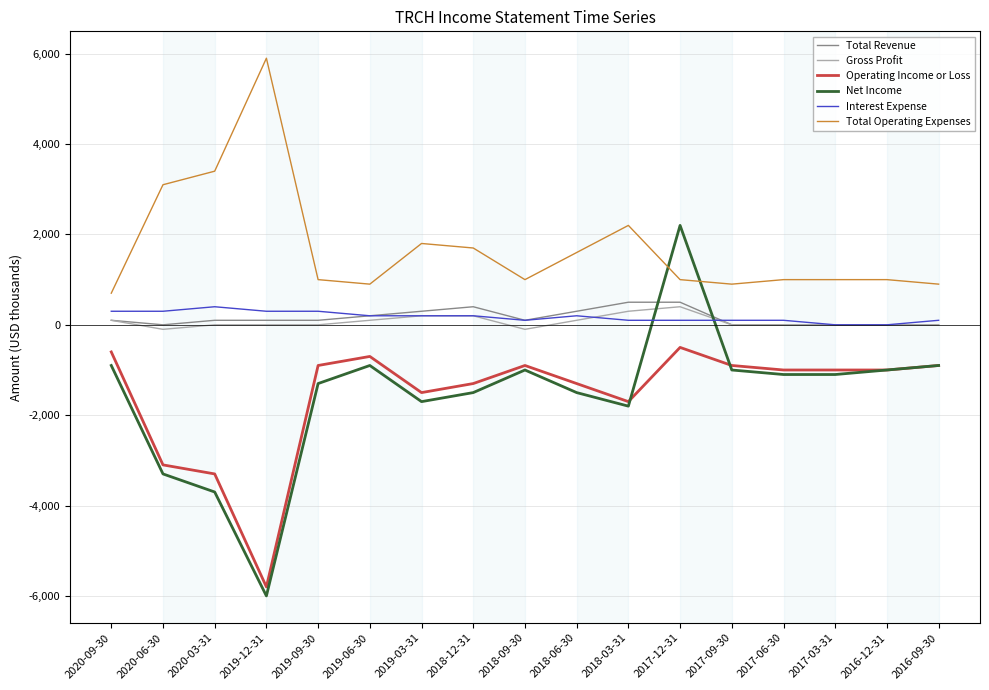

What is the sum of all Total Operating Expenses values?

29100